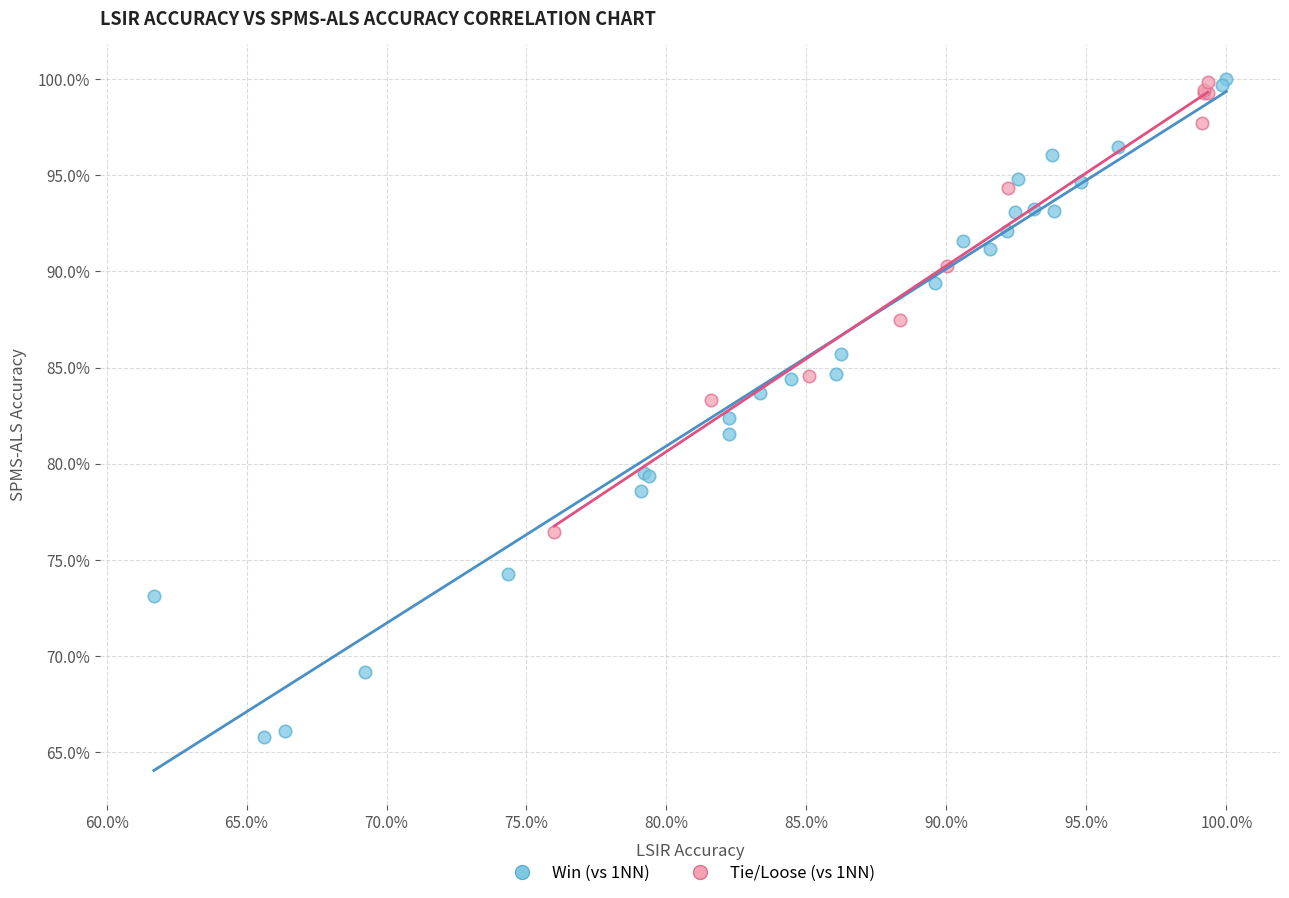

What are all the series names shown in the legend?

Win (vs 1NN), Tie/Loose (vs 1NN)